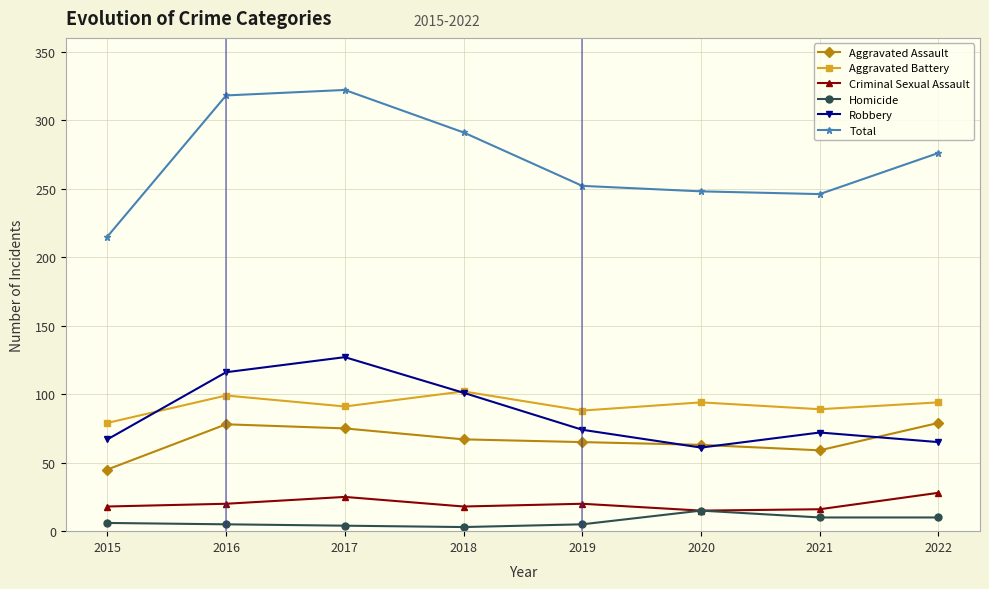

True or false: Aggravated Assault has more than 0 interior local peaks.

True